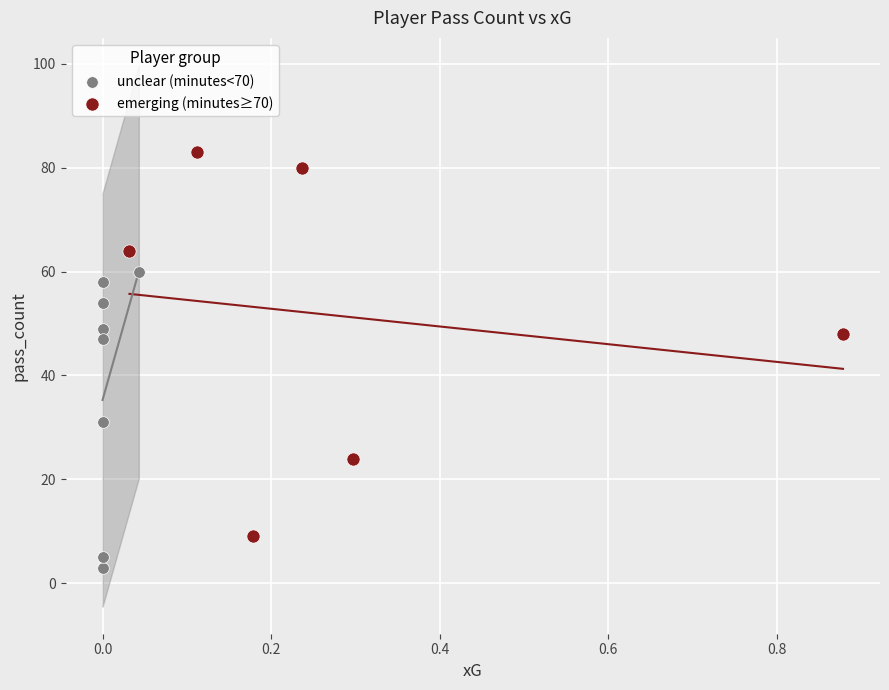

Which series contains the highest Y value?

emerging (minutes≥70)